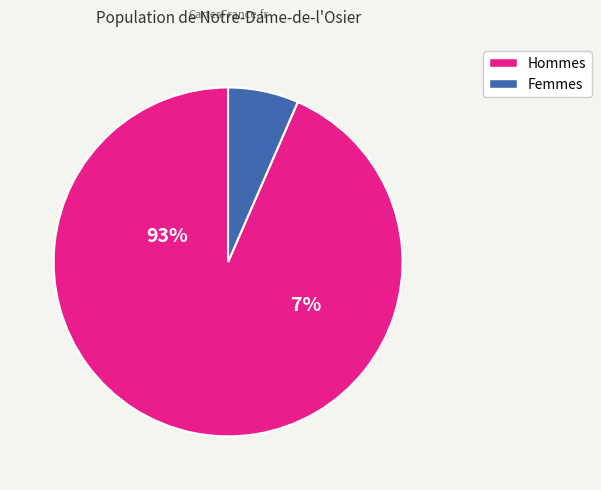

To the nearest percent, what percentage of the pie is 1314?

93%